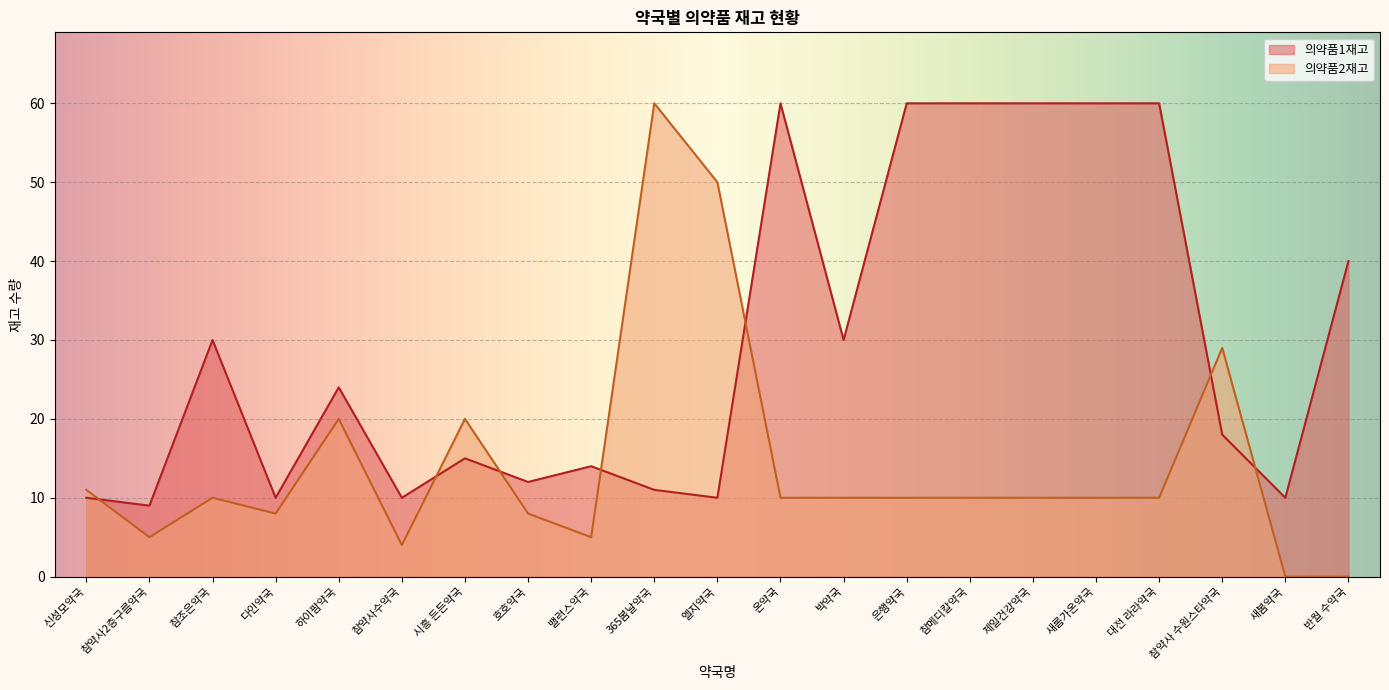

Reading left to right, what are all the values shown in this chart?

의약품1재고: 신성모약국=10	참약사2층구름약국=9	참조은약국=30	다인약국=10	하이팜약국=24	참약사수약국=10	시흥 든든약국=15	호호약국=12	밸런스약국=14	365봄날약국=11	엘지약국=10	온약국=60	박약국=30	은행약국=60	참메디칼약국=60	제일건강약국=60	새롬가온약국=60	대전 라라약국=60	참약사 수원스타약국=18	새봄약국=10	반월 수약국=40
의약품2재고: 신성모약국=11	참약사2층구름약국=5	참조은약국=10	다인약국=8	하이팜약국=20	참약사수약국=4	시흥 든든약국=20	호호약국=8	밸런스약국=5	365봄날약국=60	엘지약국=50	온약국=10	박약국=10	은행약국=10	참메디칼약국=10	제일건강약국=10	새롬가온약국=10	대전 라라약국=10	참약사 수원스타약국=29	새봄약국=0	반월 수약국=0